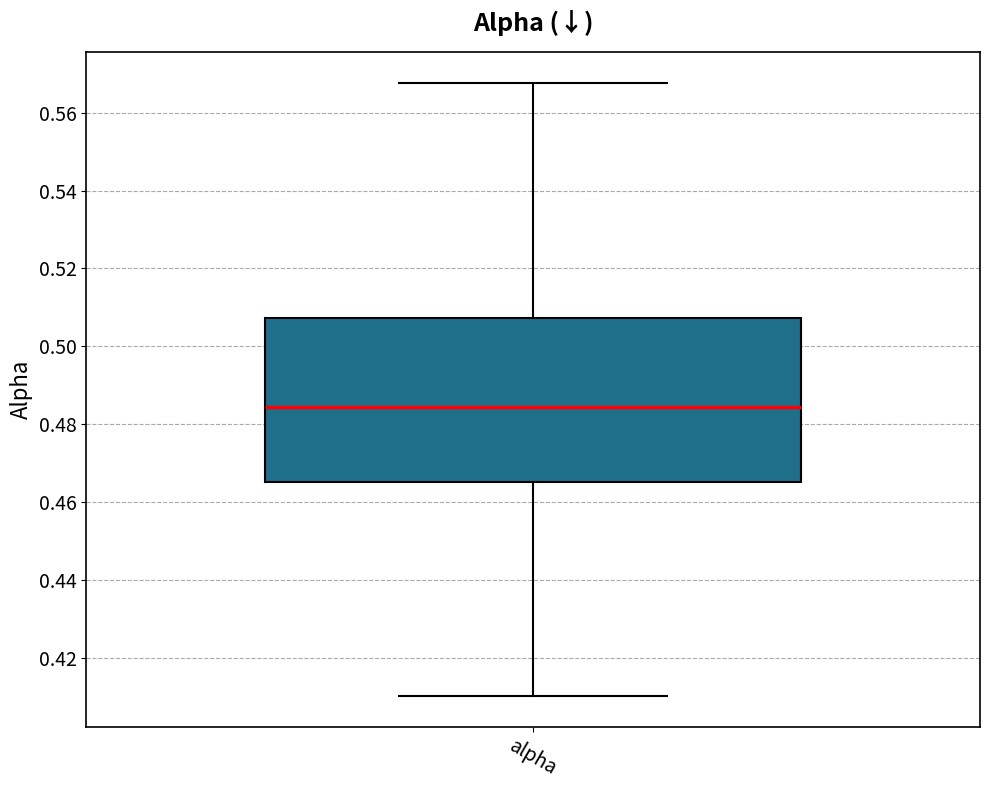

Where does the upper whisker of the box for alpha end on the y-axis? The values are not printed on the chart, so give them approximately, as read against the axis.

0.568